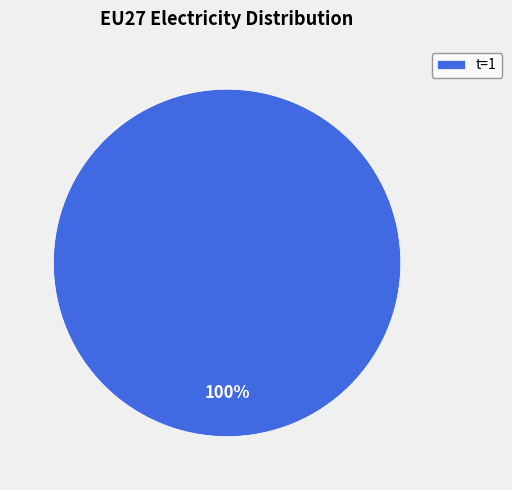

How many slices are in this pie chart?

1